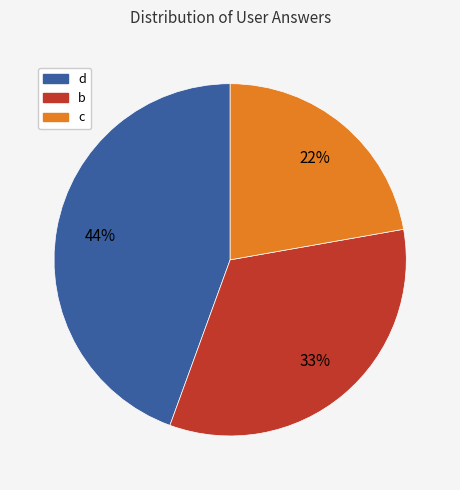

To the nearest percent, what portion does b represent?

33%